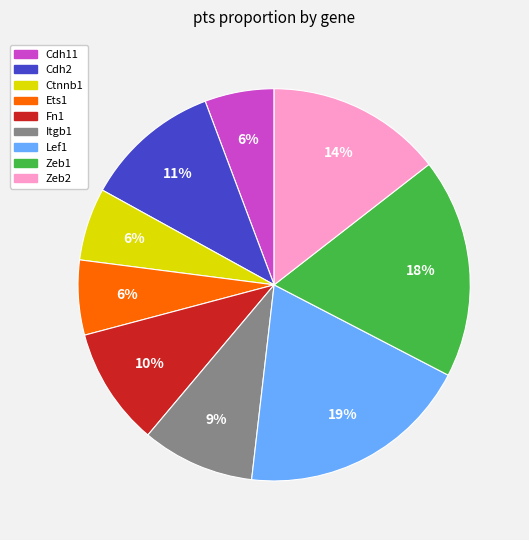

Is Cdh2 the majority of the pie?

No